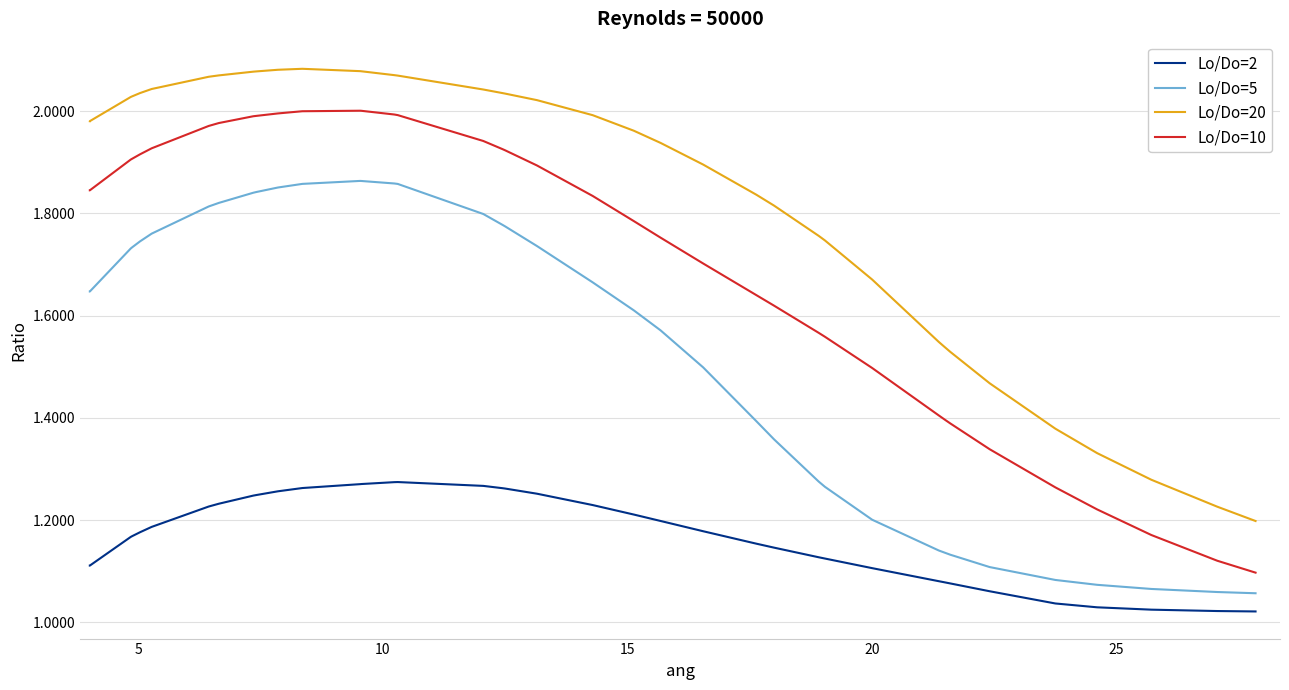

Rank the series by their average value, from lowest to highest.

Lo/Do=2, Lo/Do=5, Lo/Do=10, Lo/Do=20